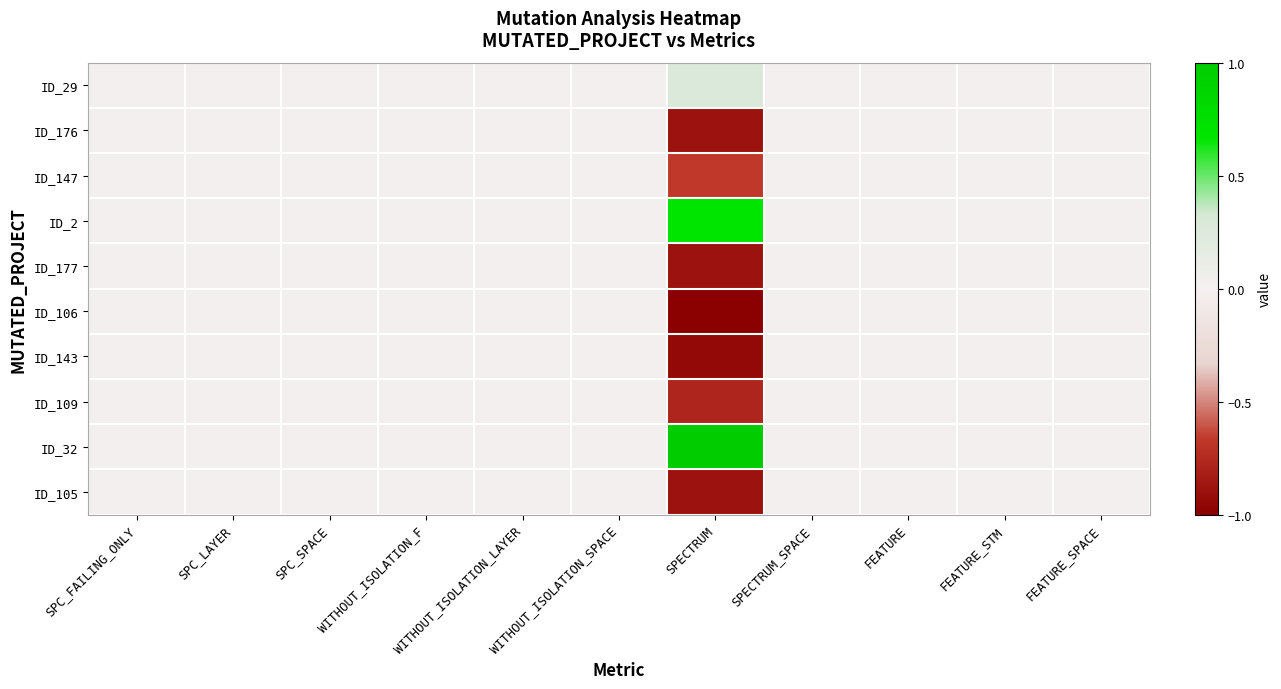

Count the number of categories in the chart.

11